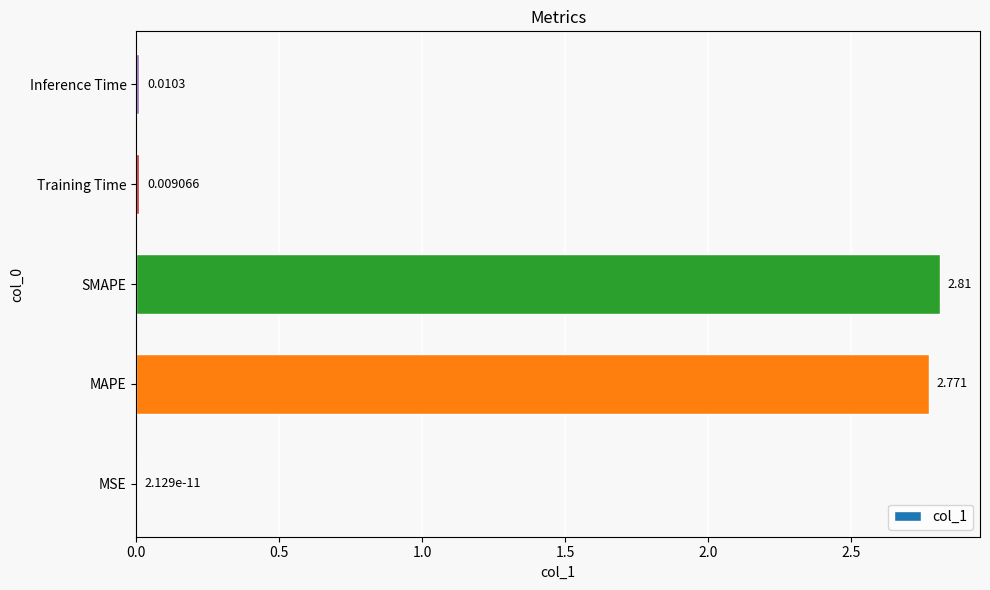

At which category does the chart reach its peak across all series?

SMAPE